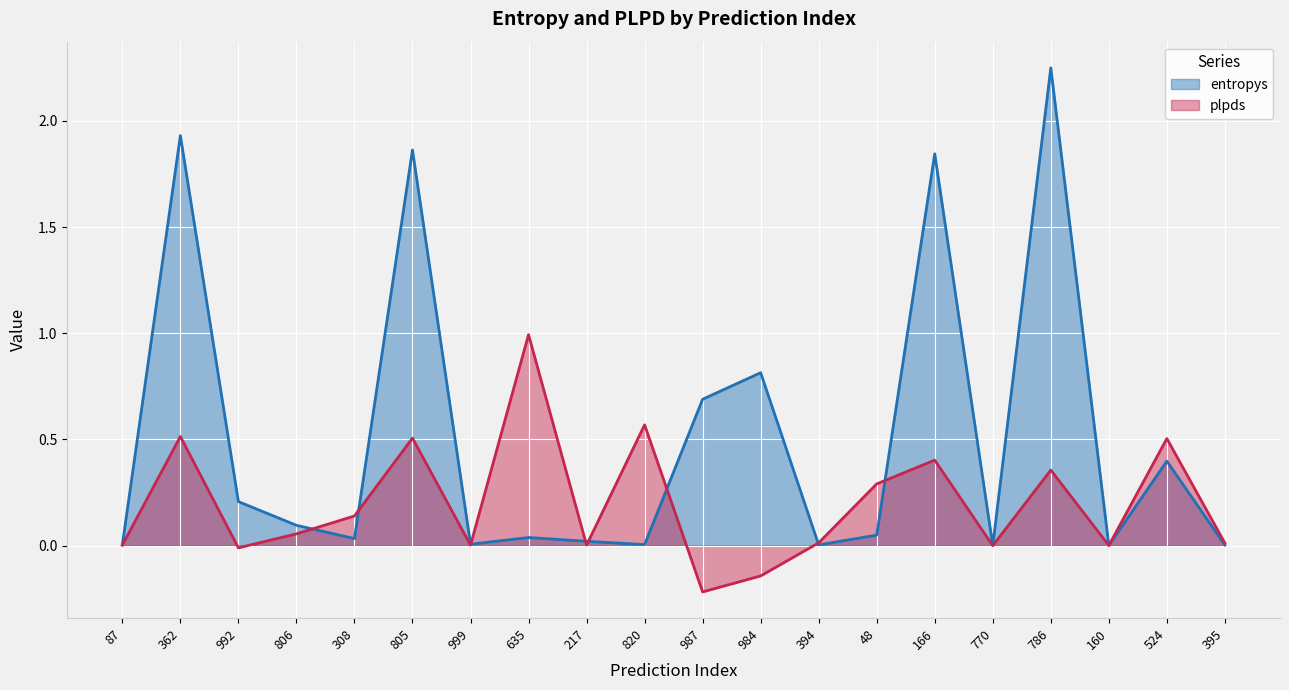

Where does the plpds series first go above 0?

87